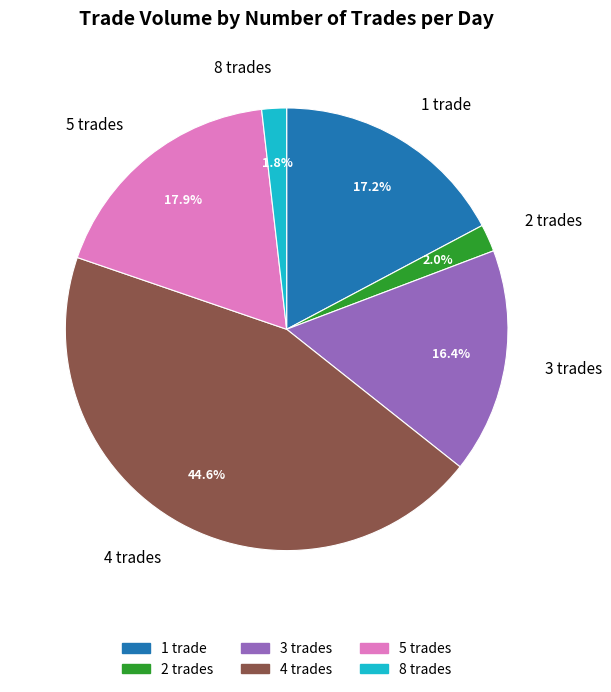

What is the largest slice in the pie chart?

4 trades